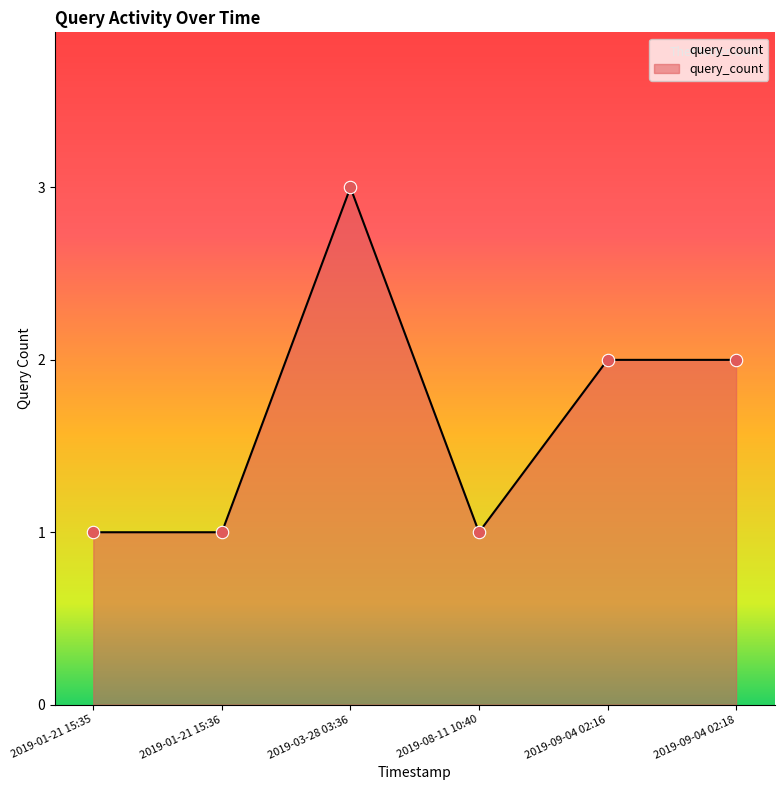

Approximately how many times larger is the value at 2019-09-04 02:18 compared to 2019-03-28 03:36?

0.7